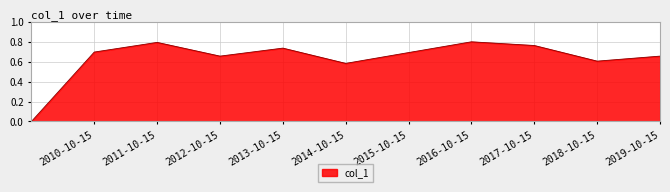

Does the chart display data point markers on the line(s)?

No